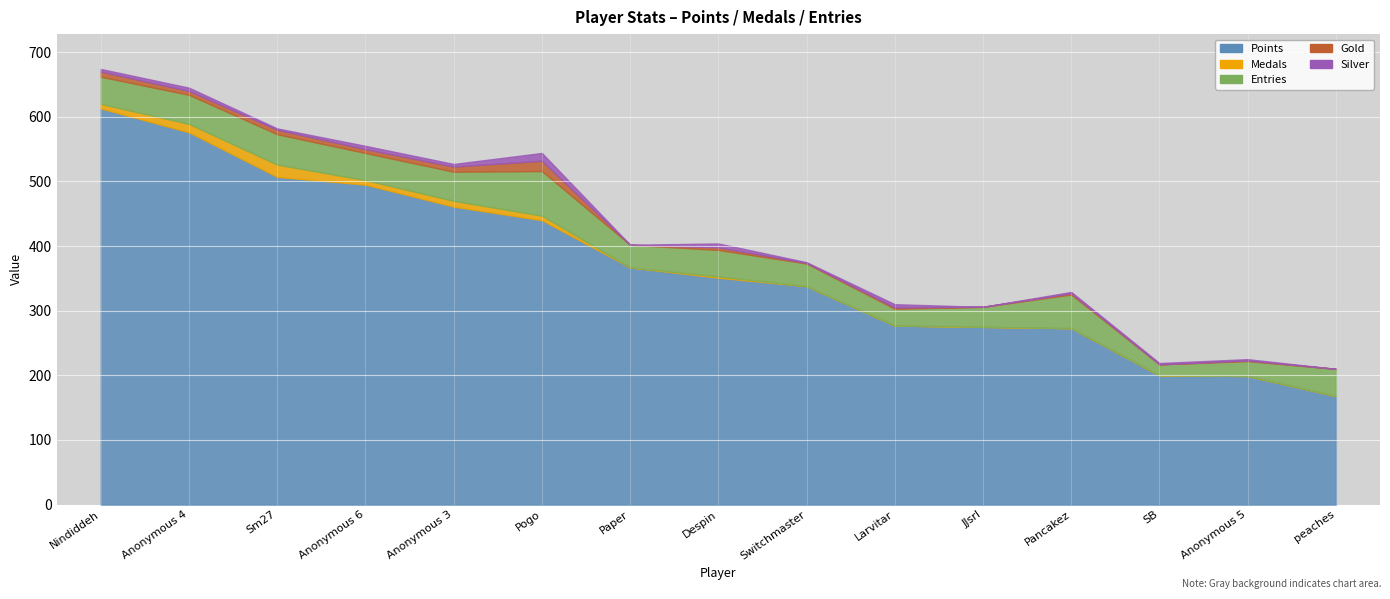

Which label corresponds to the largest value in the chart?

Nindiddeh